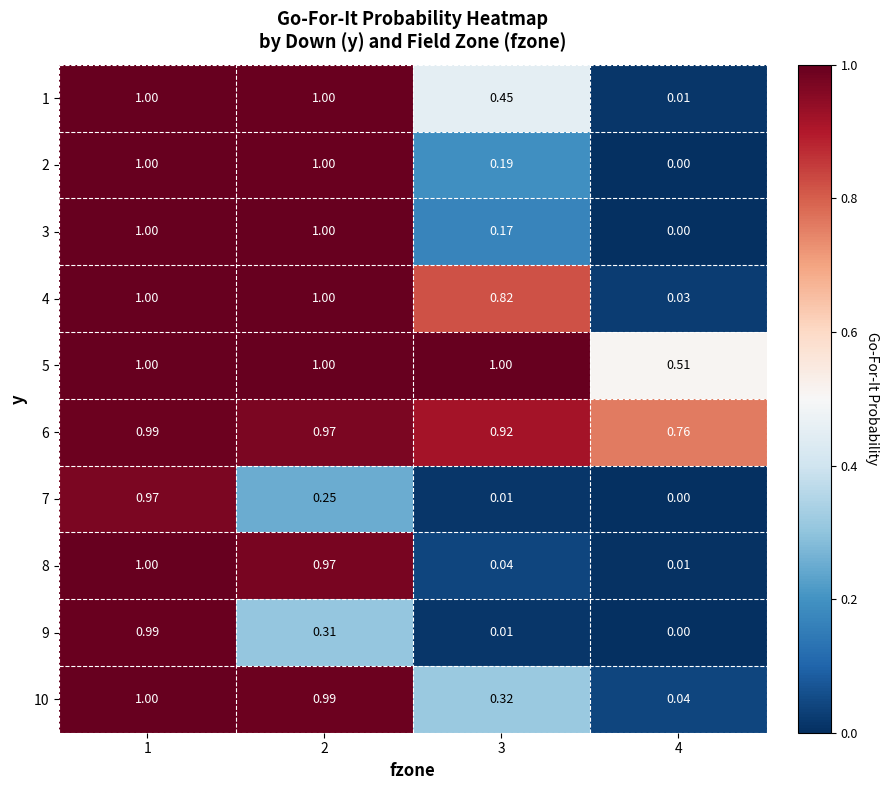

Is the value of 2 at 1 greater than the value of 6 at 4?

Yes